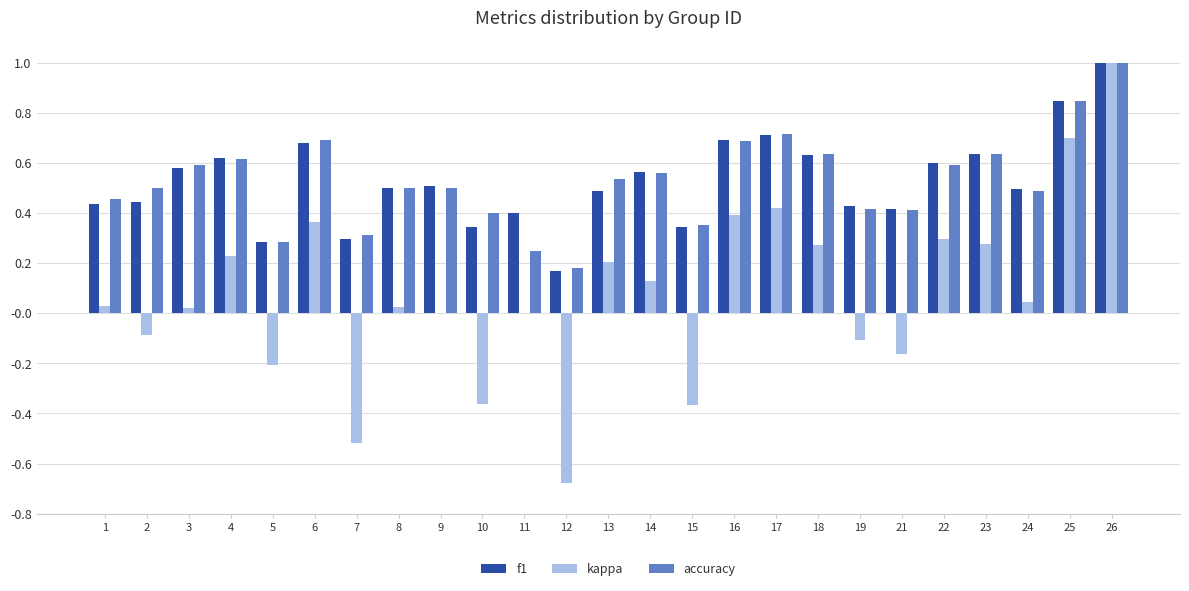

At which category is the sum across all series the highest?

26